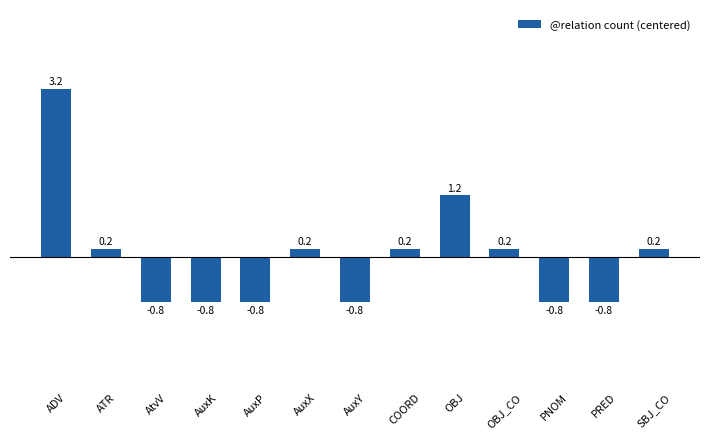

Does the chart contain any negative values?

Yes